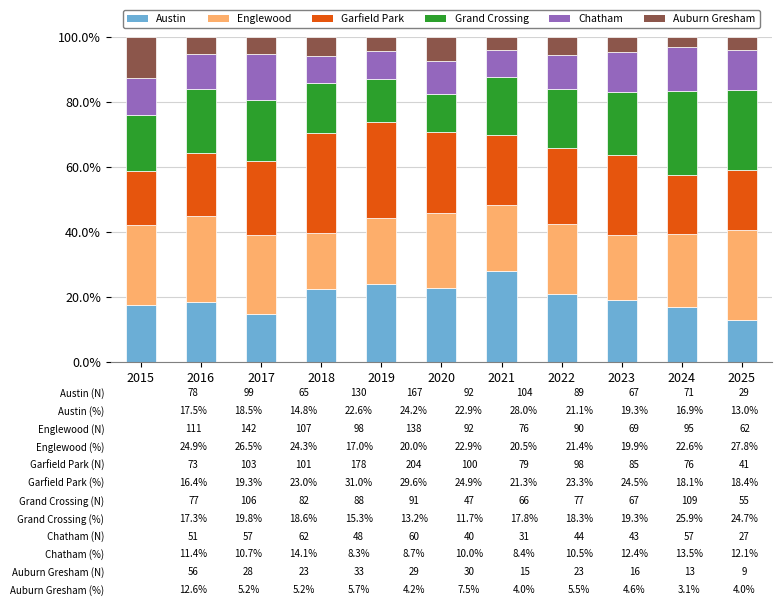

What is the approximate value of Austin at 2023?

19.3